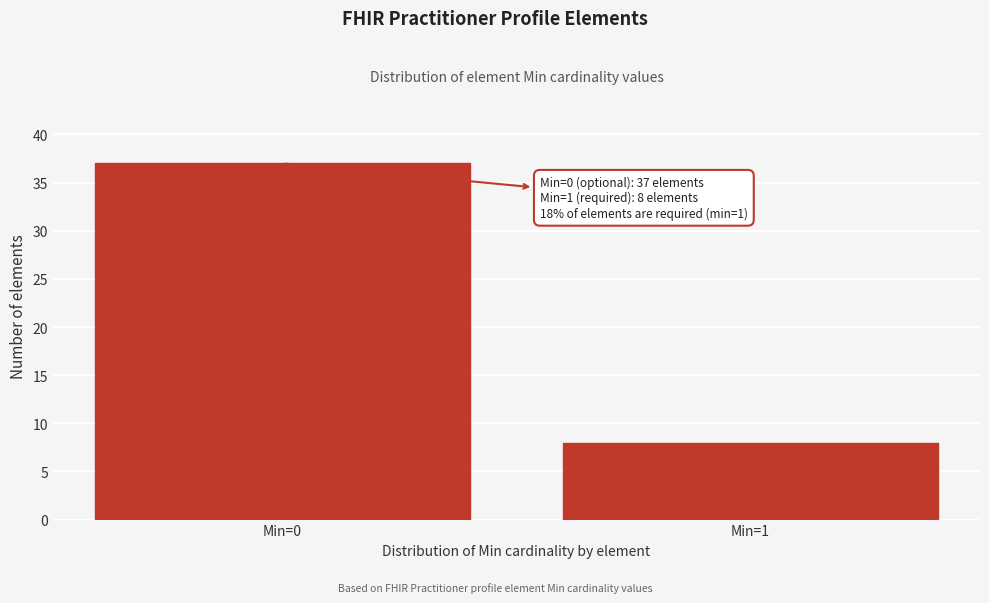

Reading left to right, transcribe all the data shown in this chart.

Min=0=37	Min=1=8